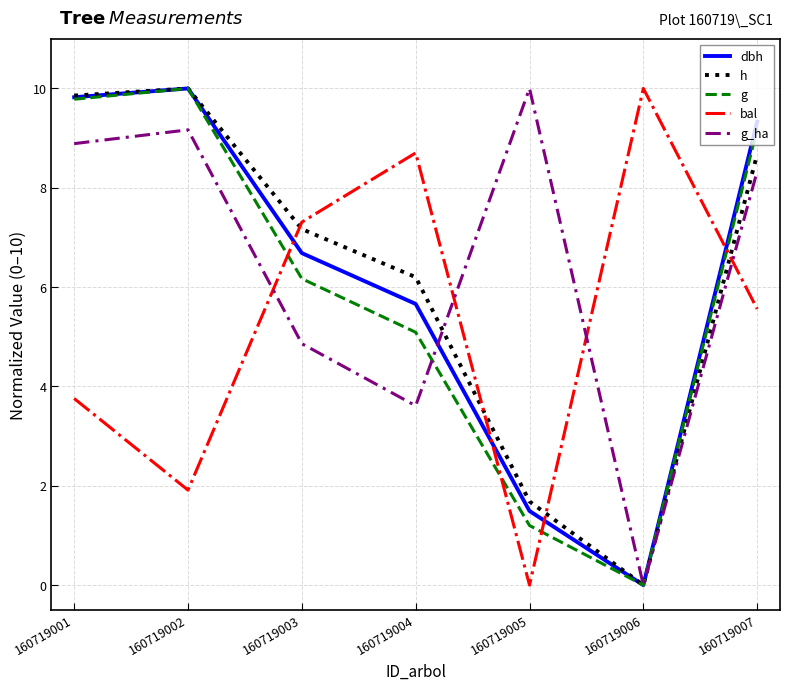

True or false: g_ha and g intersect in this chart.

True